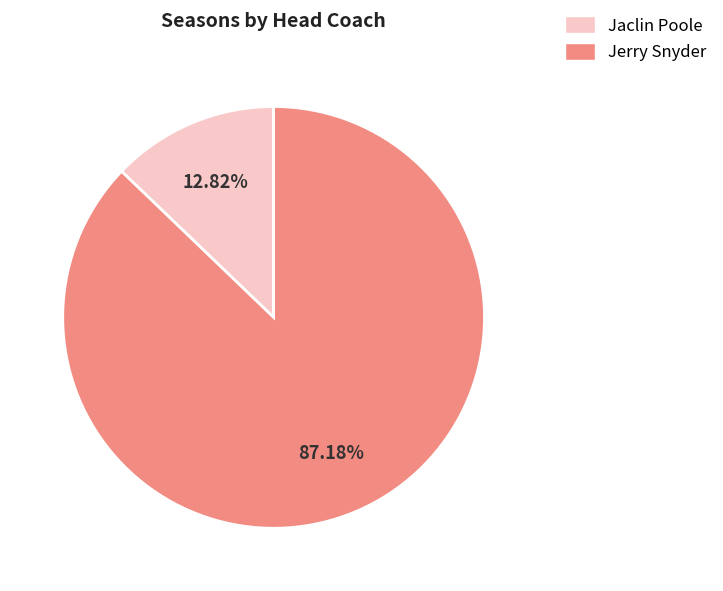

Is it true that Jerry Snyder is 96% of the pie?

False